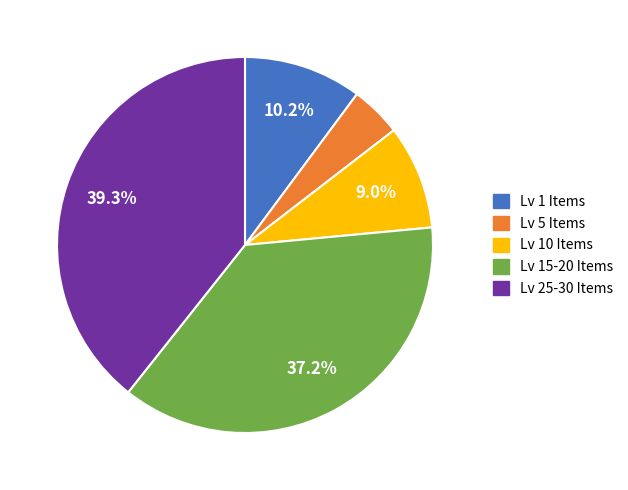

What portion of the pie excludes Lv 15-20 Items?

62.8%